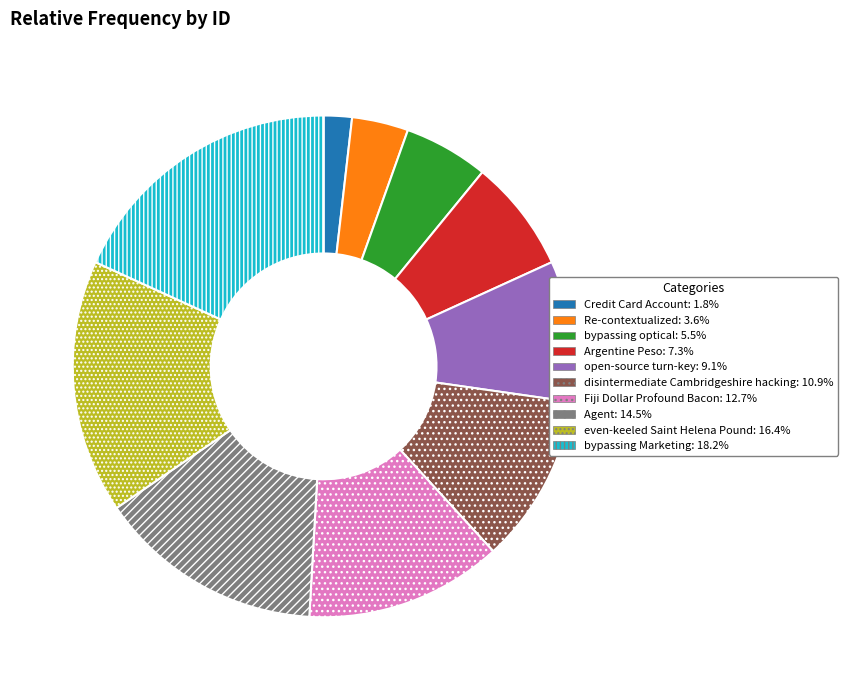

Which category has the smallest portion of the pie?

Credit Card Account